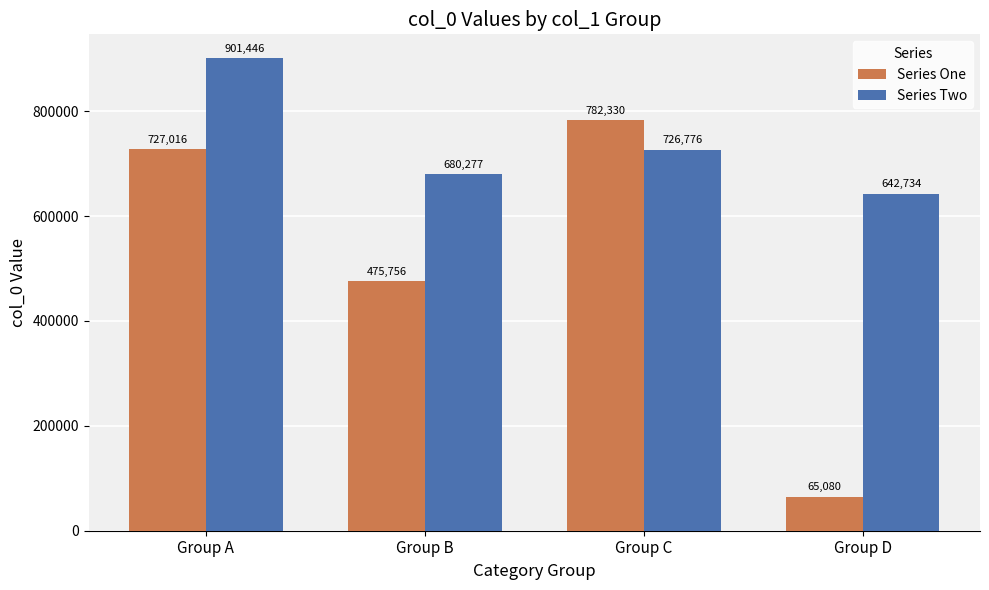

The value of Series One at Group B is 475756. True or false?

True